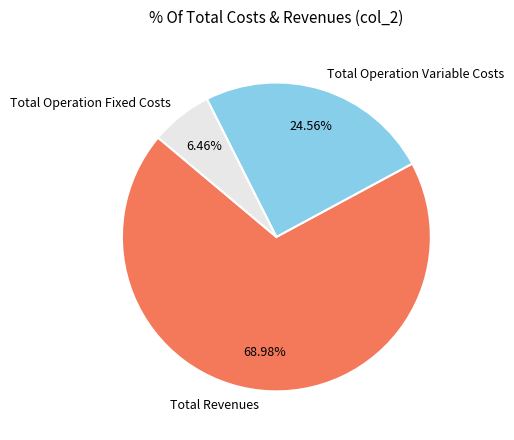

What is the ratio of the value at Total Operation Variable Costs to the value at Total Operation Fixed Costs?

3.8